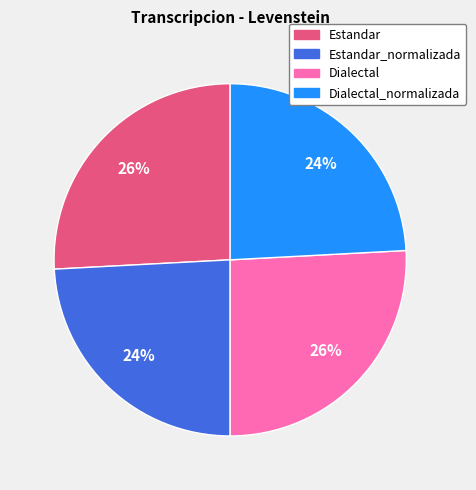

How many segments does this pie chart have?

4